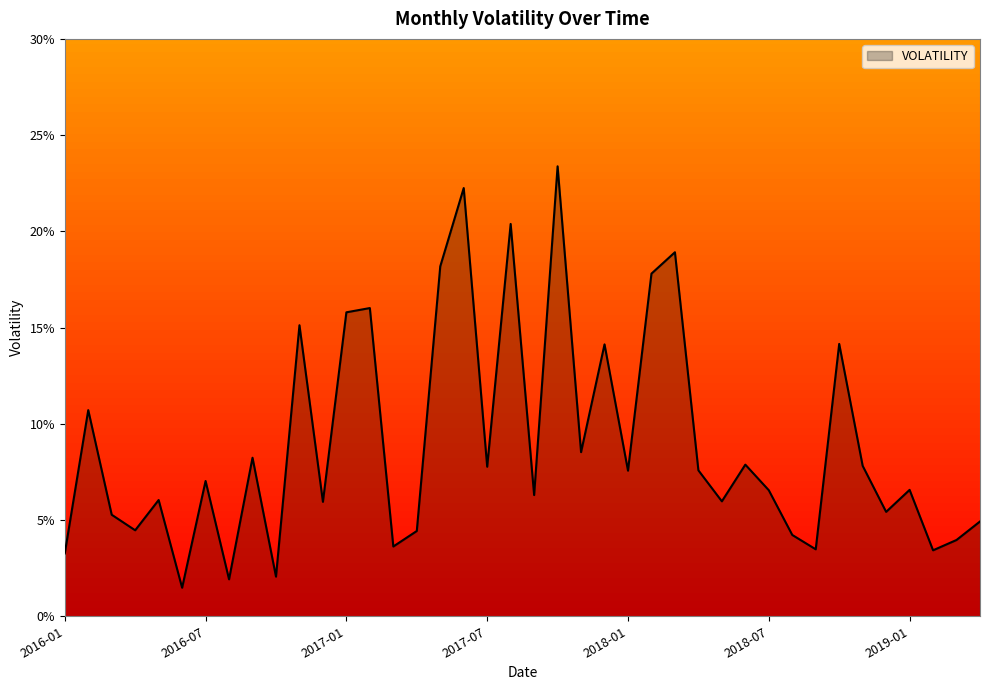

List the labels in order of value, largest first.

2017-10, 2017-06, 2017-08, 2018-03, 2017-05, 2018-02, 2017-02, 2017-01, 2016-11, 2018-10, 2017-12, 2016-02, 2017-11, 2016-09, 2018-06, 2018-11, 2017-07, 2018-04, 2018-01, 2016-07, 2019-01, 2018-07, 2017-09, 2016-05, 2018-05, 2016-12, 2018-12, 2016-03, 2019-04, 2016-04, 2017-04, 2018-08, 2019-03, 2017-03, 2018-09, 2019-02, 2016-01, 2016-10, 2016-08, 2016-06